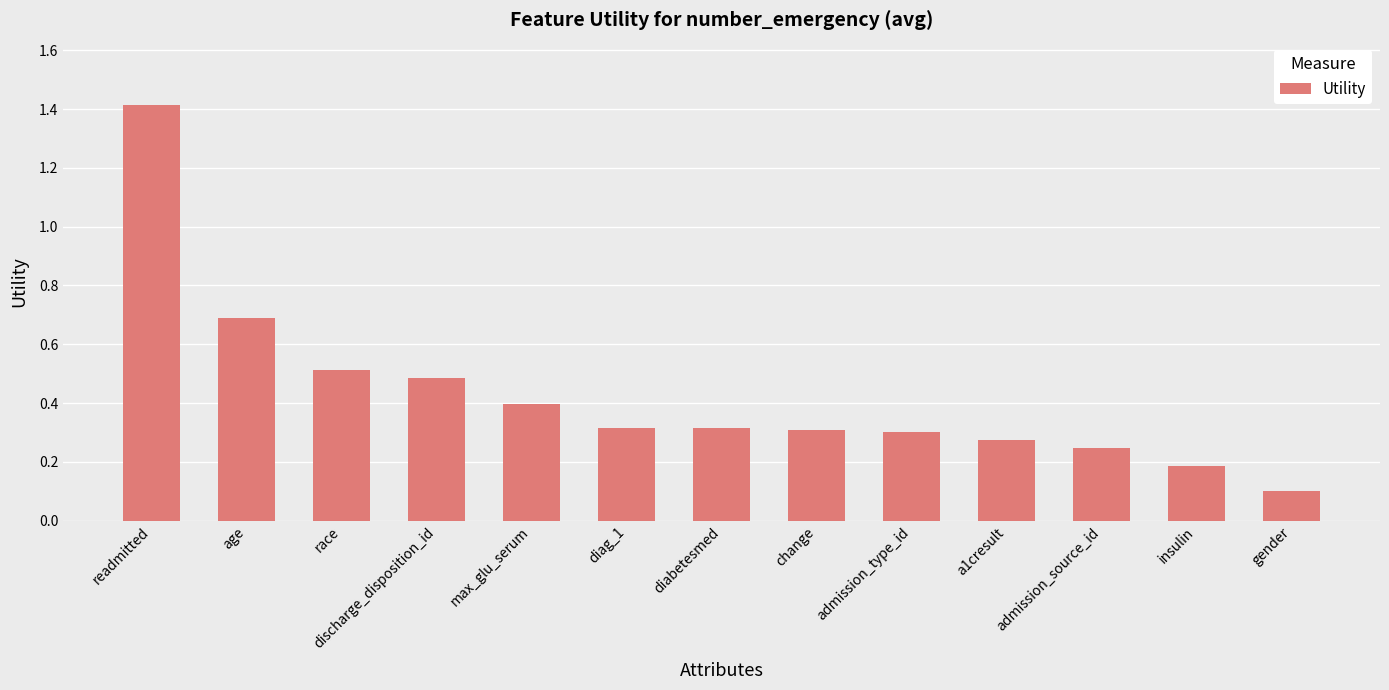

How many series are shown in this chart?

1